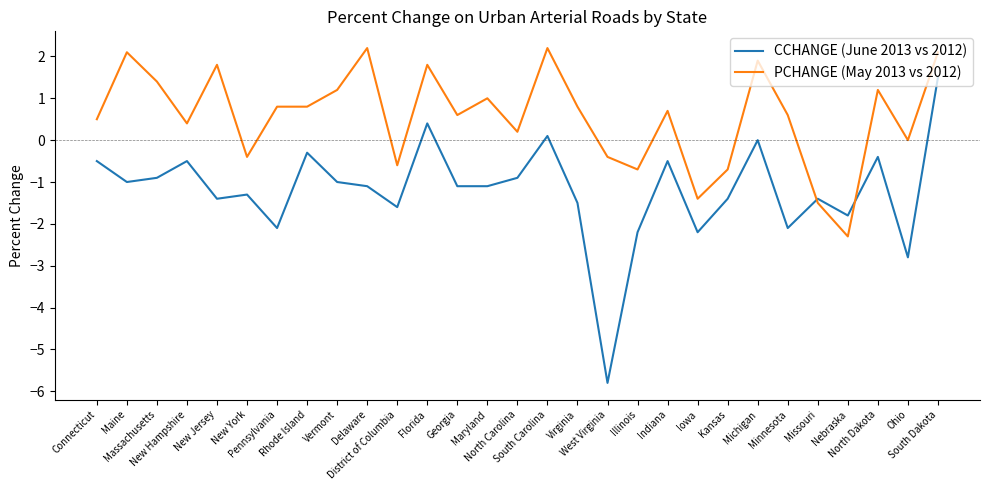

True or false: CCHANGE (June 2013 vs 2012) has a value of -0.4 at New Jersey.

False